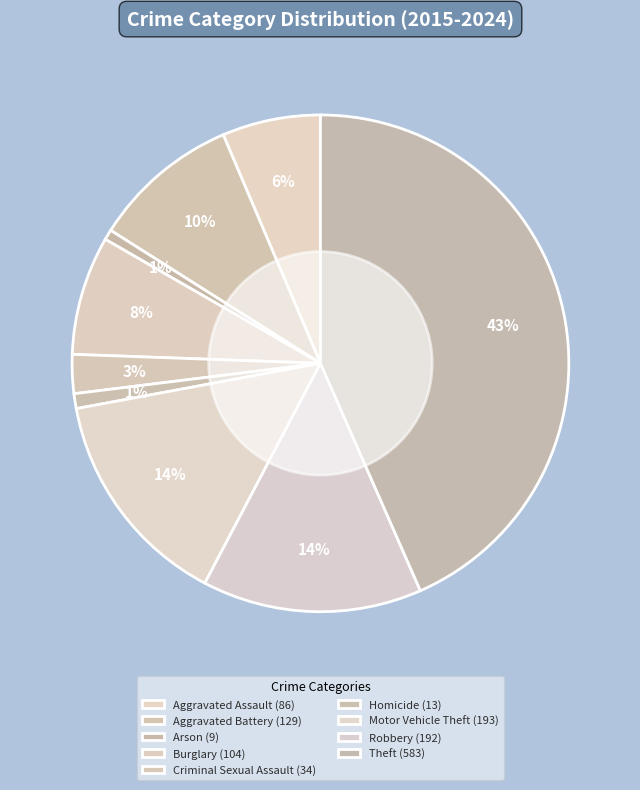

What is the total percentage of Arson and Motor Vehicle Theft?

15.0%